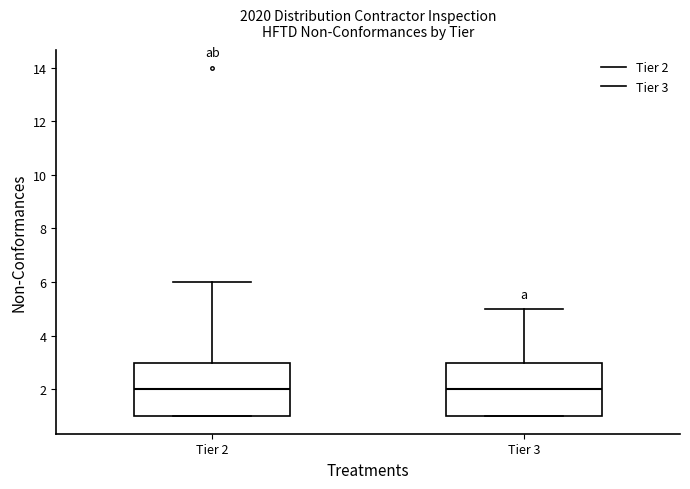

Reading left to right, read every box against the y-axis: the position of its median line, the range the box covers, and the ends of its whiskers. The values are not printed on the chart, so give them approximately, as read against the axis.

Tier 2: median 2, box 1 to 3, whiskers 1 to 6
Tier 3: median 2, box 1 to 3, whiskers 1 to 5